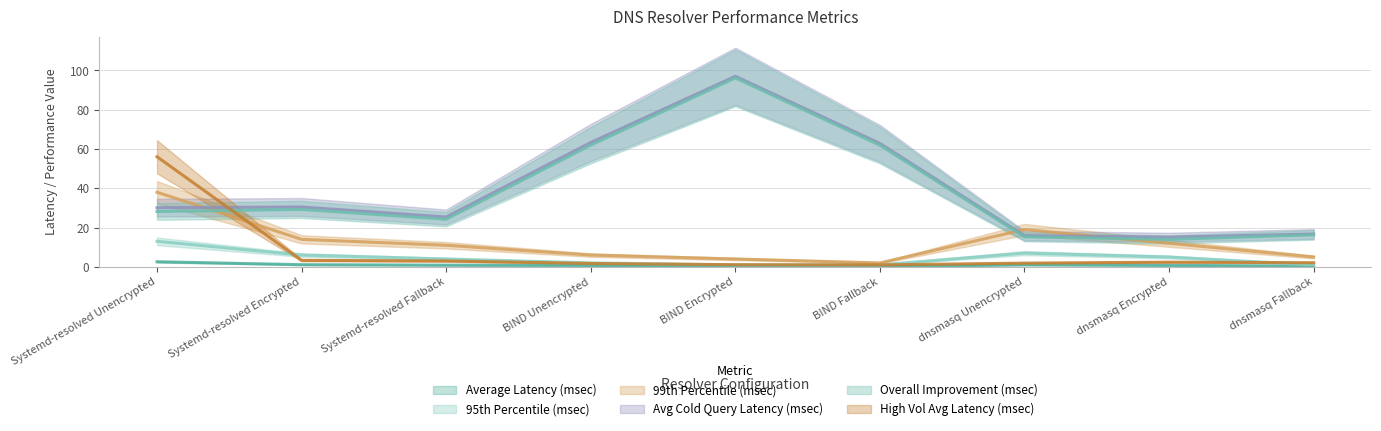

What is the value of the Overall Improvement (msec) point at the 1st from the left?

28.2